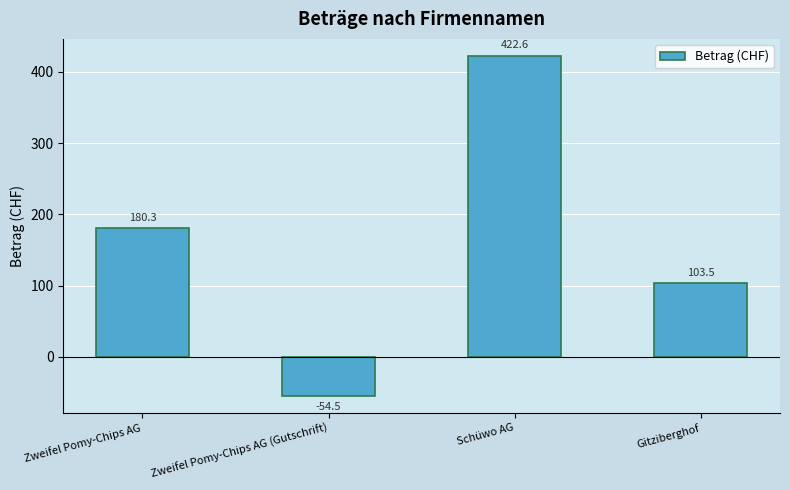

How many values are above zero?

3